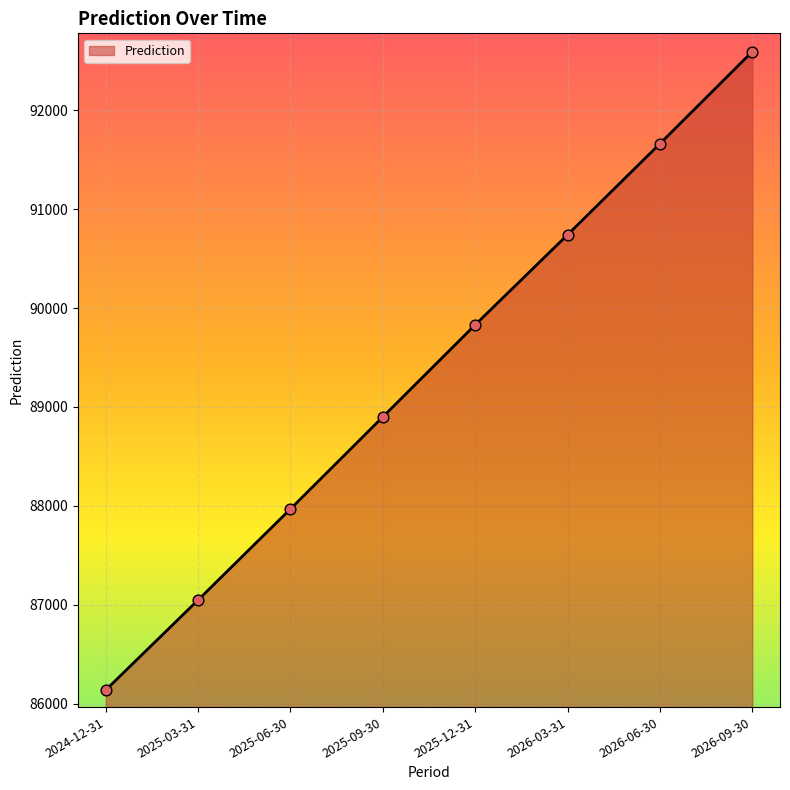

What is the change in value from 2025-06-30 to 2026-09-30?

+4623.6